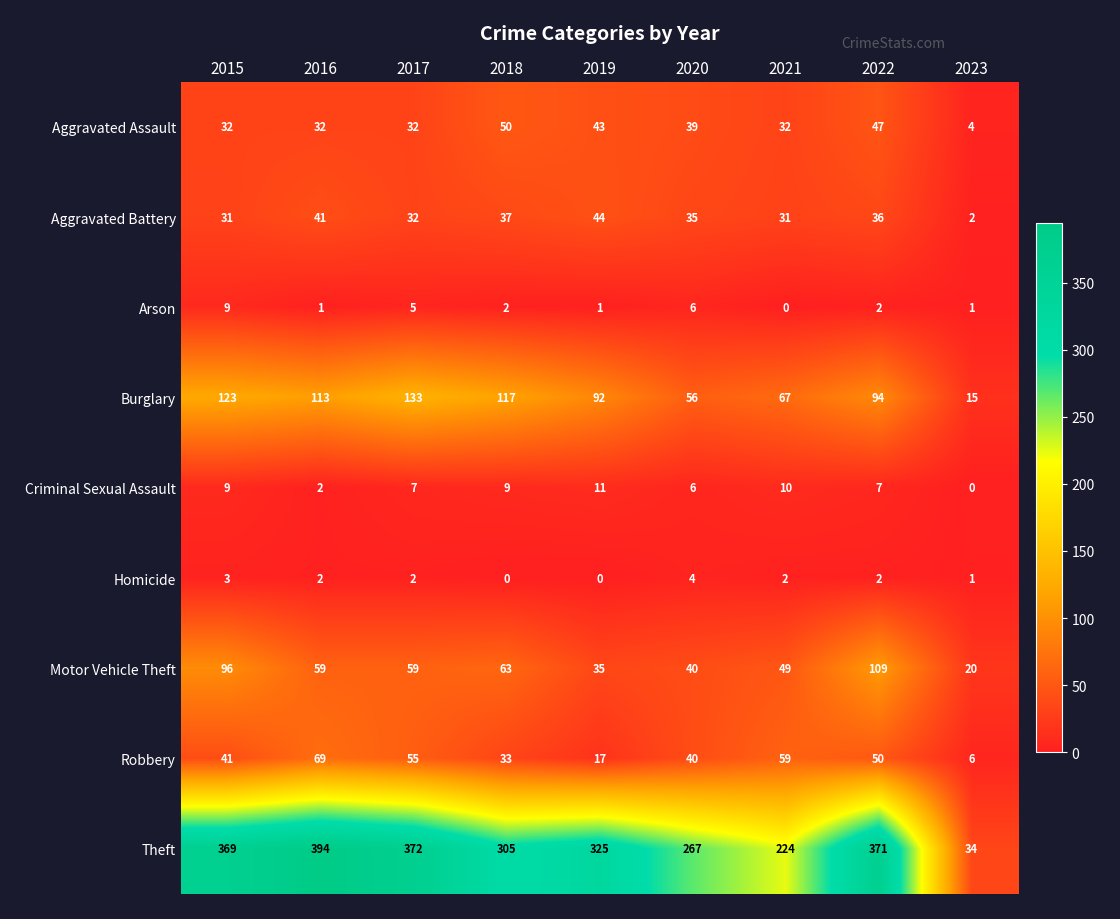

Is it true that Arson equals 2 at 2017?

False